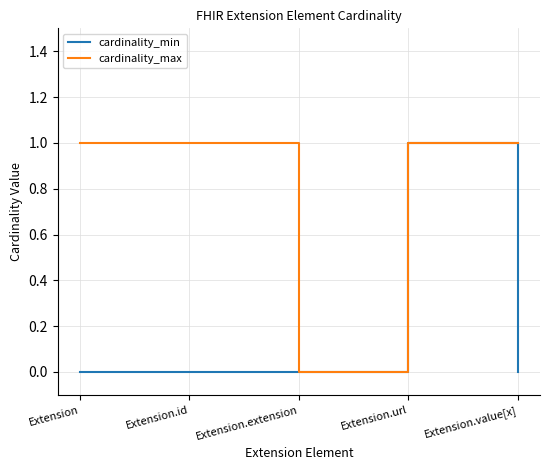

Is it true that cardinality_min equals 1 at Extension.url?

True